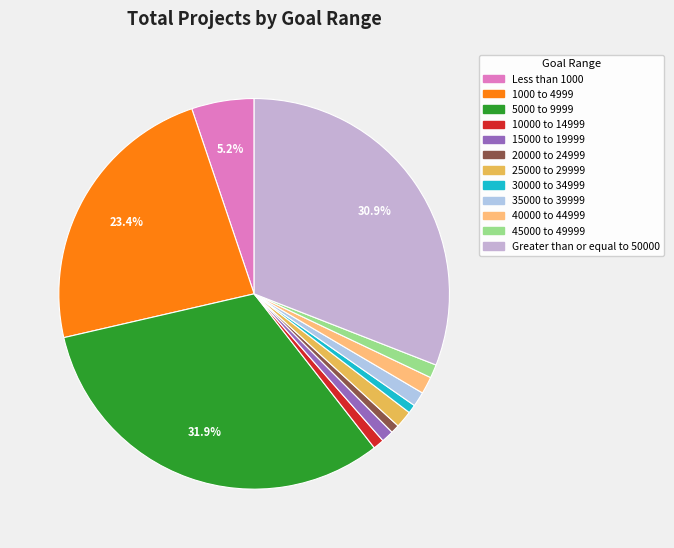

Do 20000 to 24999 and 25000 to 29999 together represent more than half of the pie?

No